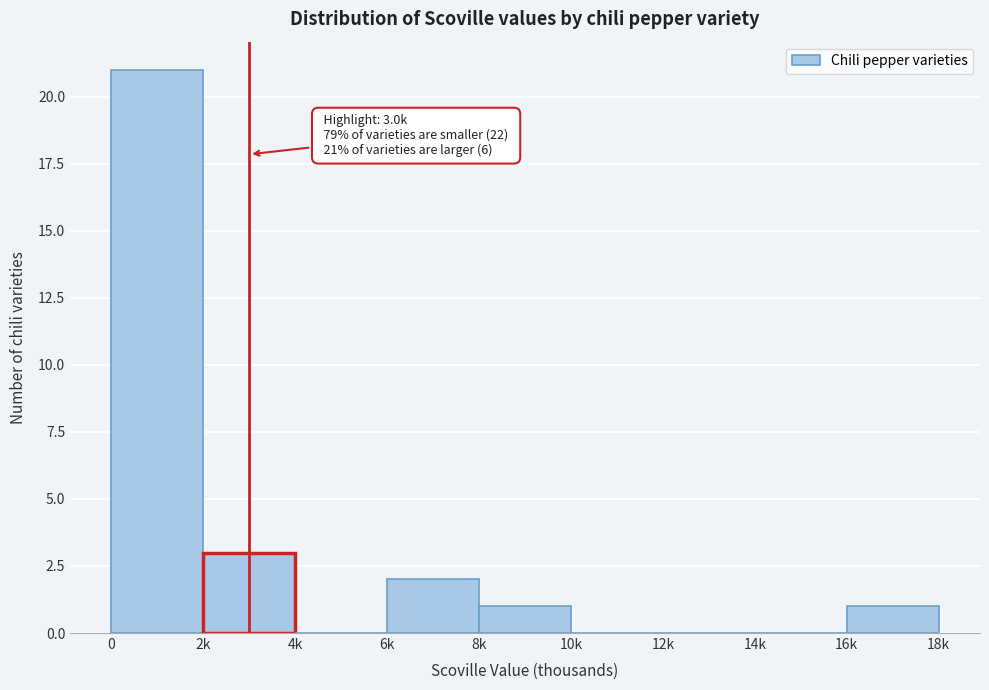

Reading left to right, what are all the values shown in this chart?

0=21	2k=3	4k=0	6k=2	8k=1	10k=0	12k=0	14k=0	16k=1